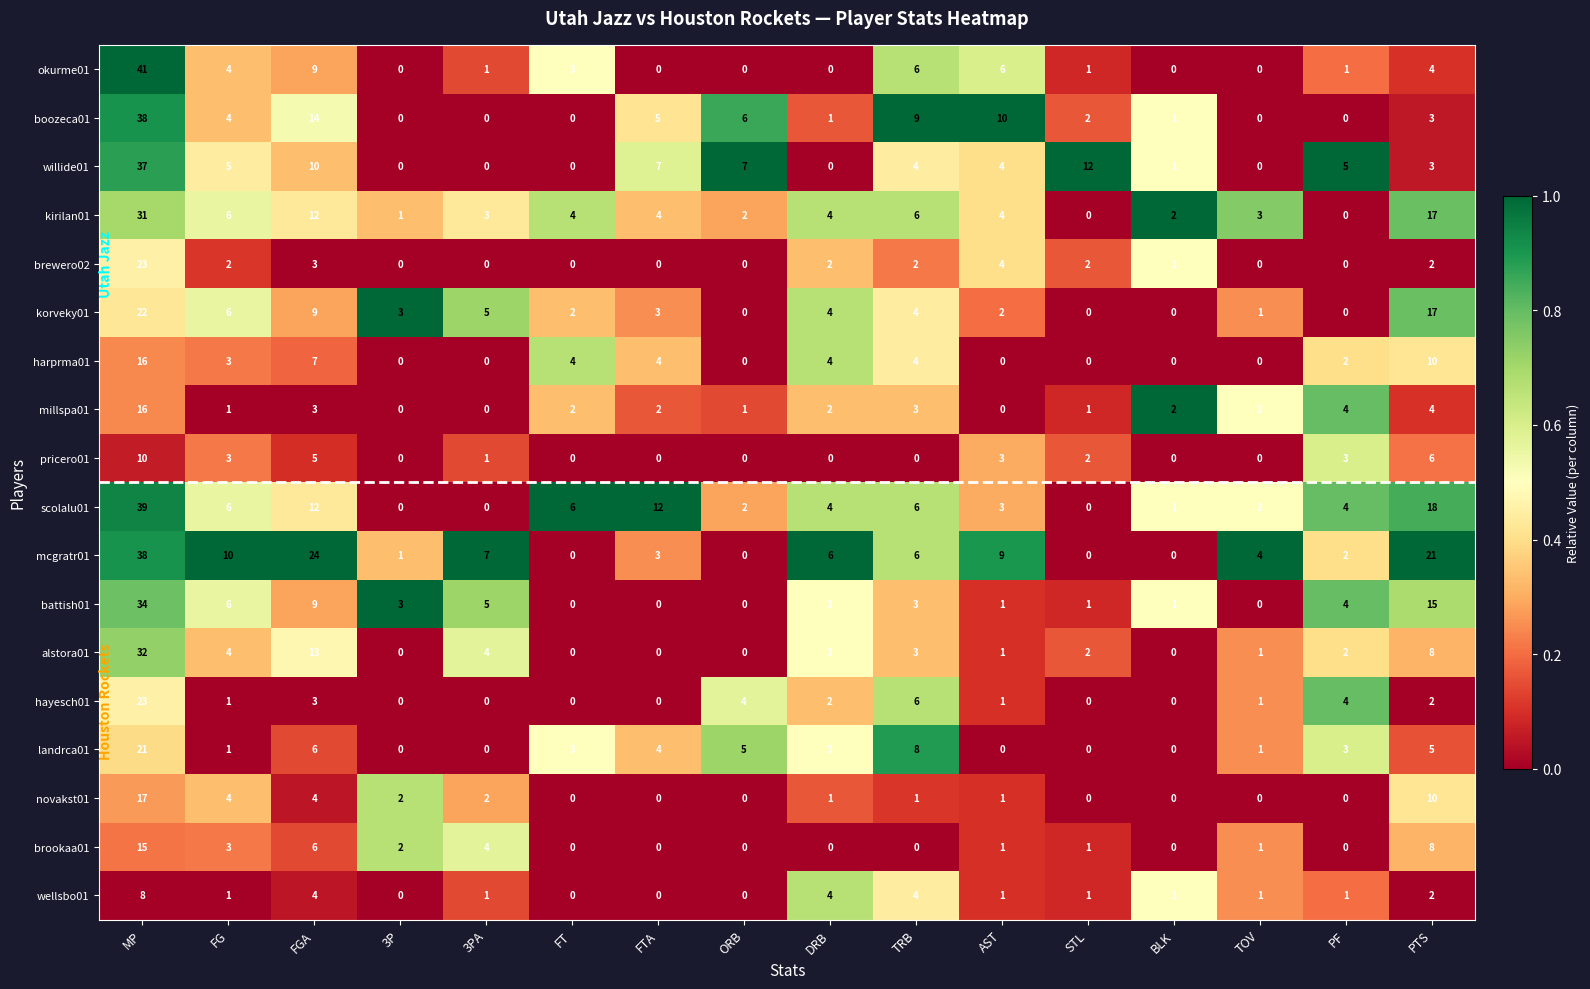

Which series has the widest spread of values?

okurme01